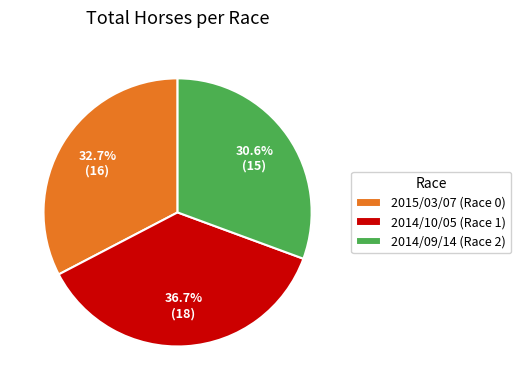

Which has a higher value, 2014/09/14 (Race 2) or 2014/10/05 (Race 1)?

2014/10/05 (Race 1)